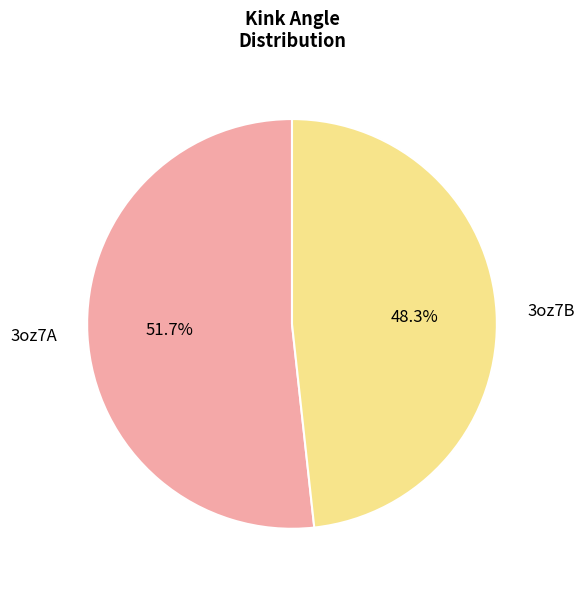

How many slices are in this pie chart?

2